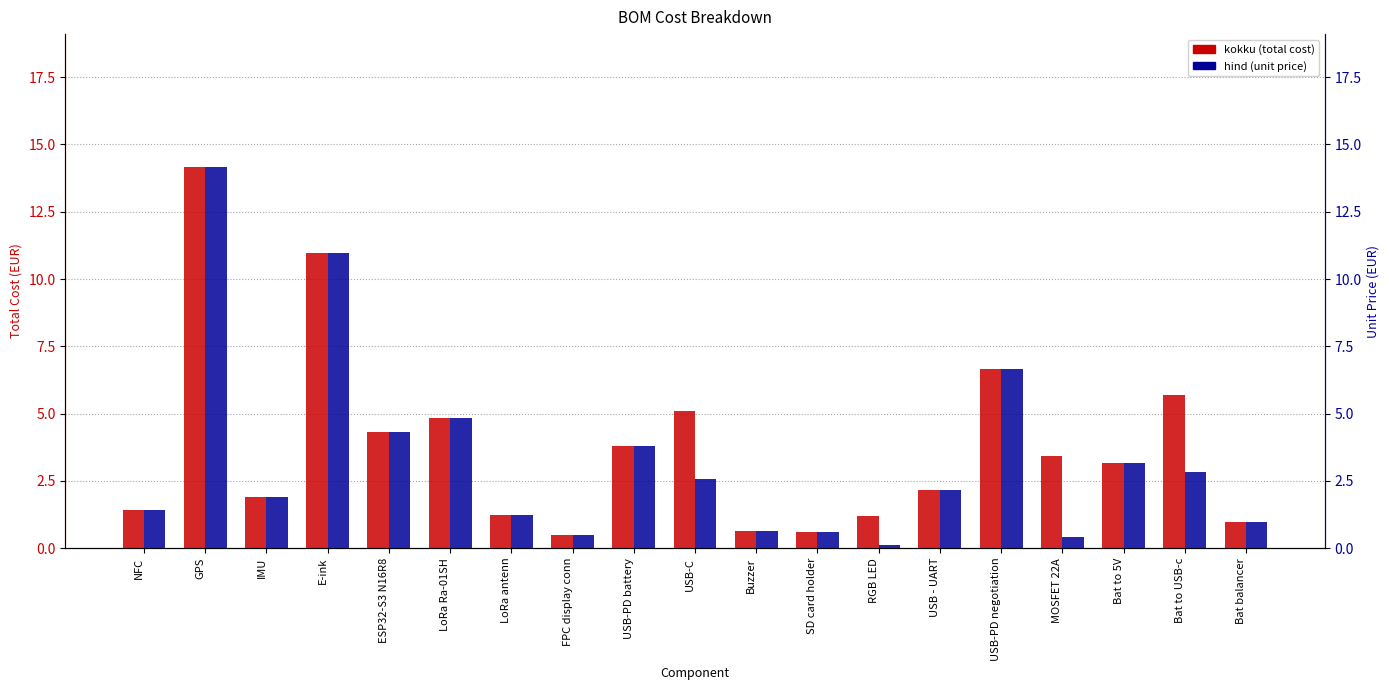

The value of hind (unit price) at Bat balancer is 1.0. True or false?

True